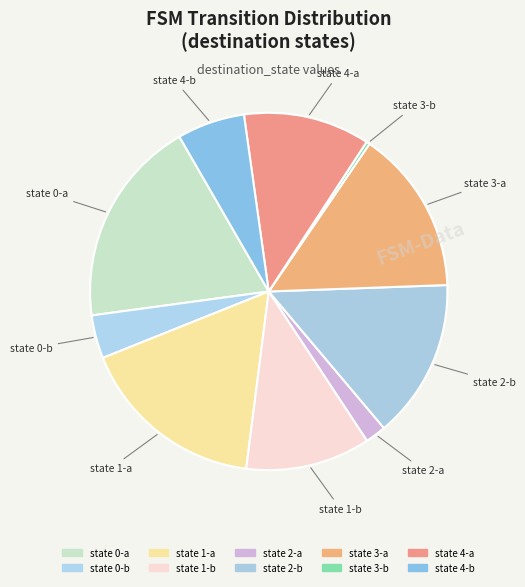

To the nearest percent, what percentage of the pie is state 0-b?

4%